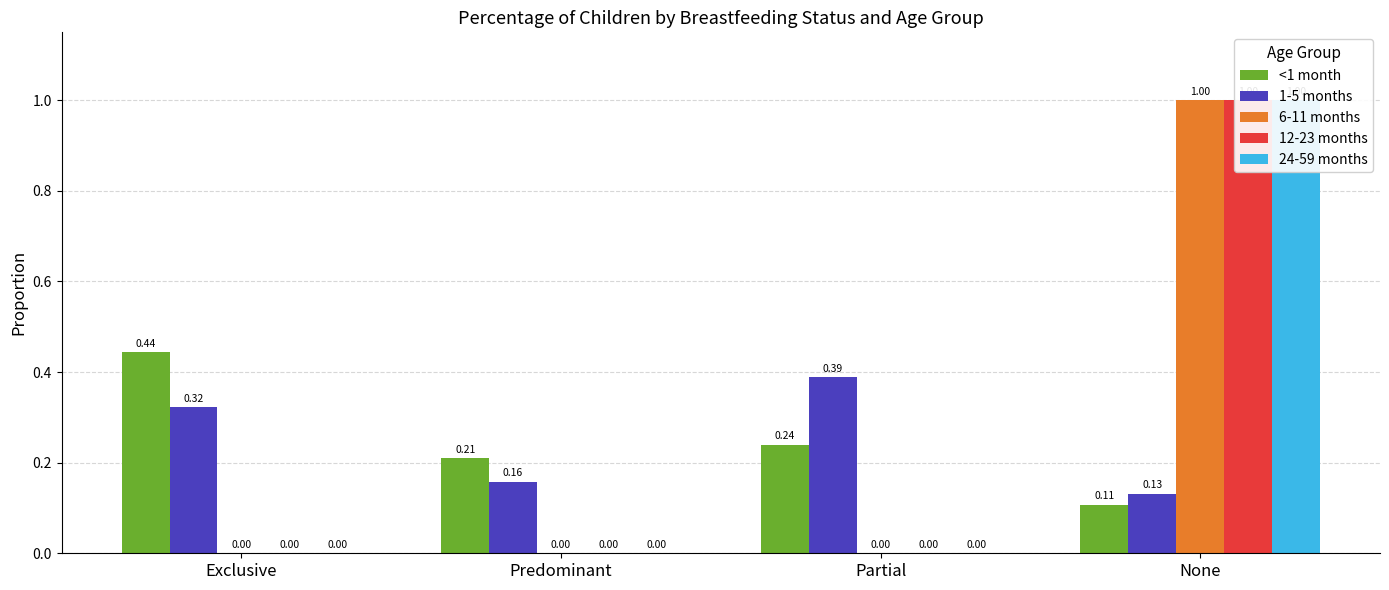

What is the average value of the 6-11 months series?

0.2